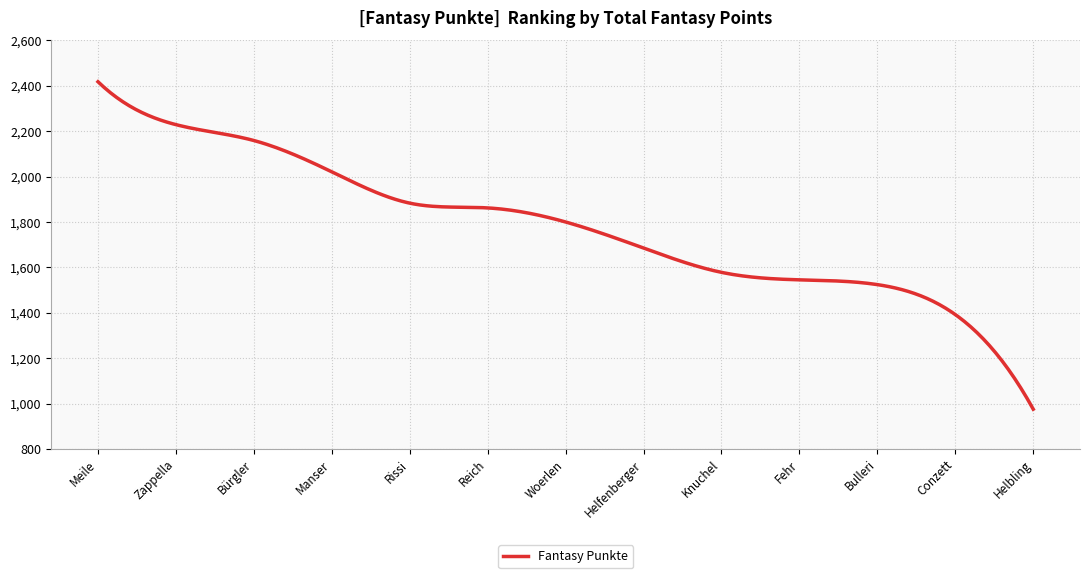

How many series are shown in this chart?

1